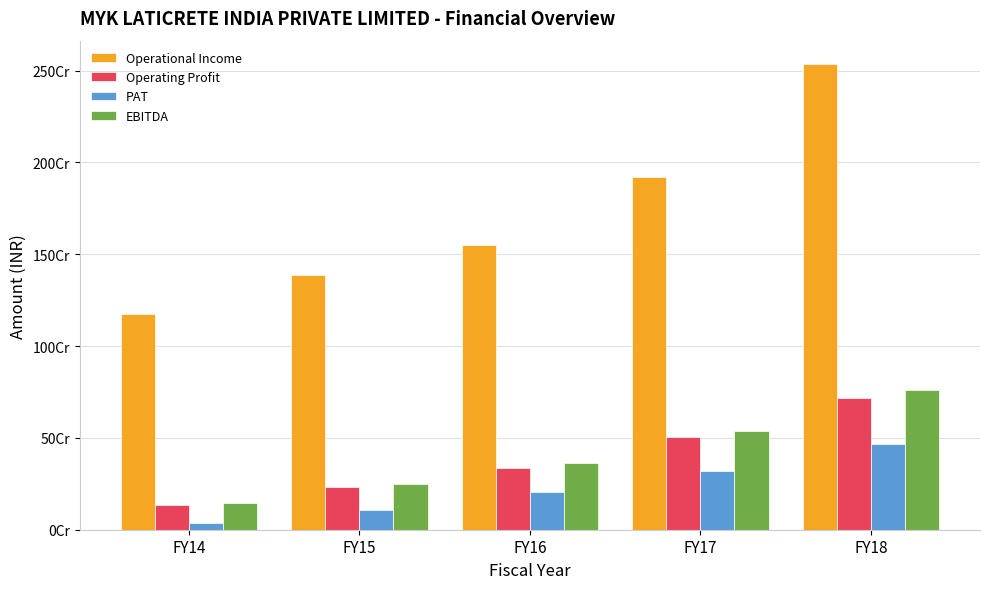

What is the total value across all series at FY16?

2456276756